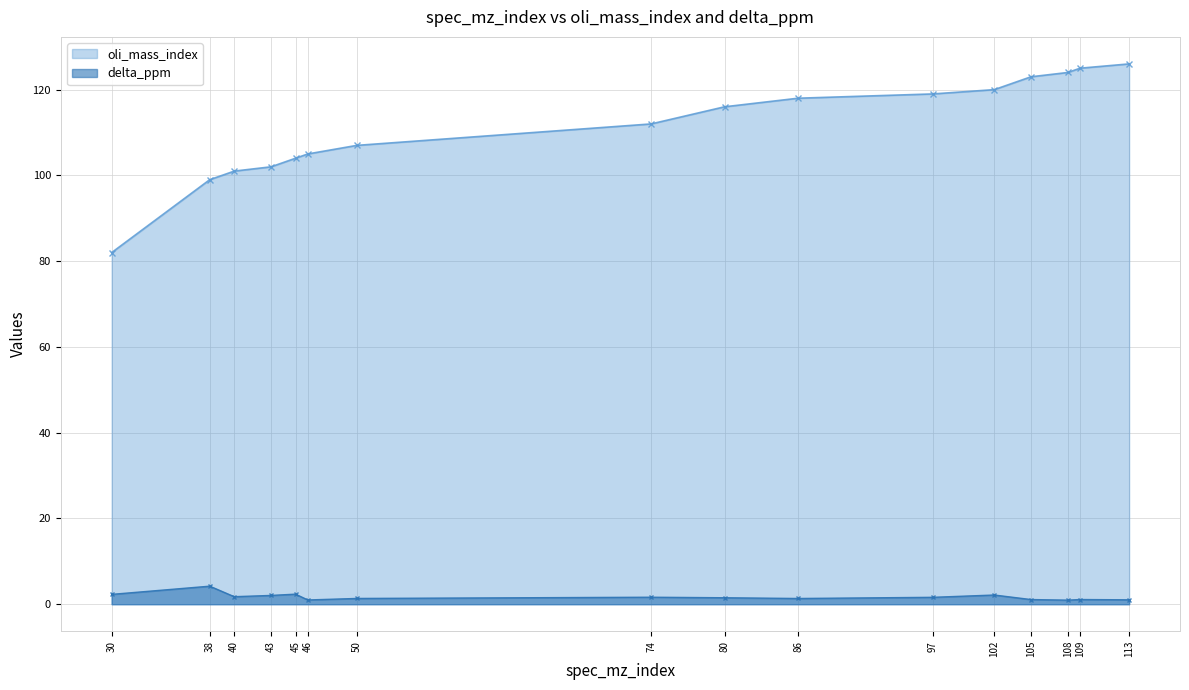

What is the sum of all delta_ppm values?

27.4